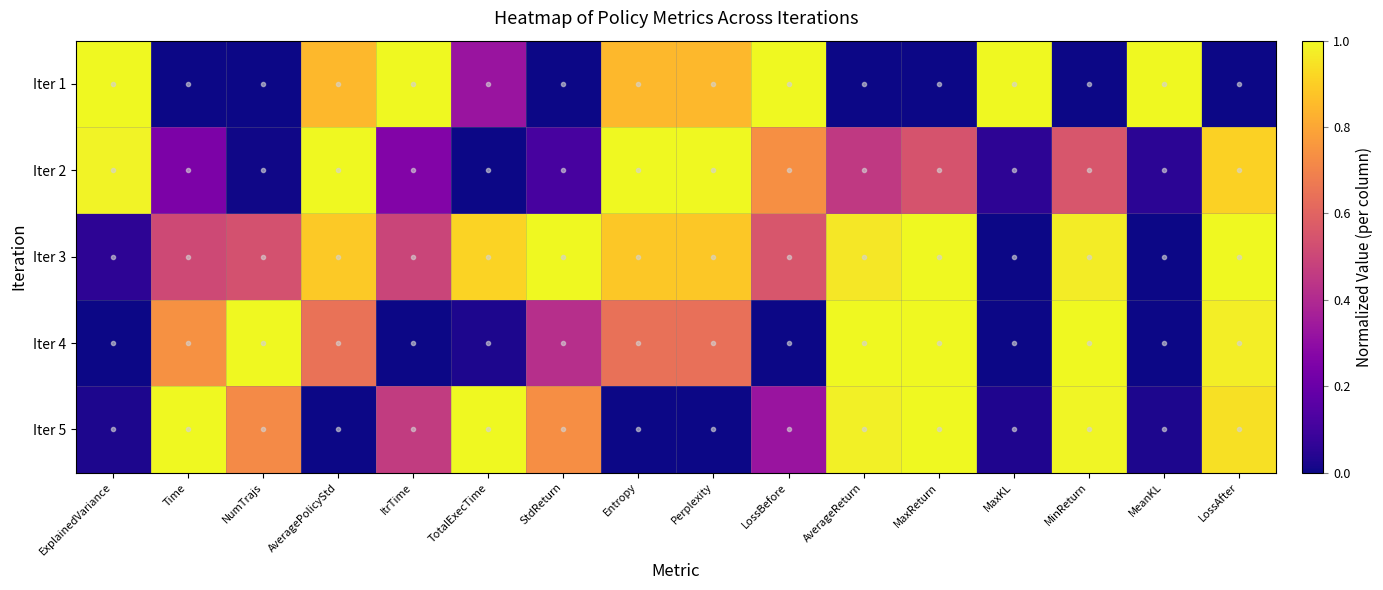

At which category is the sum across all series the highest?

LossAfter